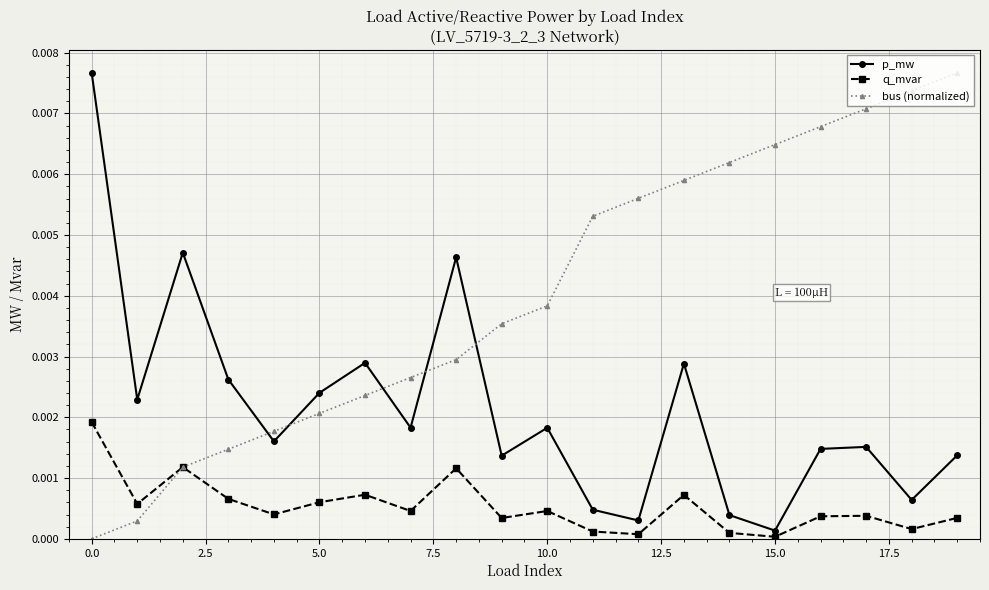

Which series has the largest total across all categories?

bus (normalized)